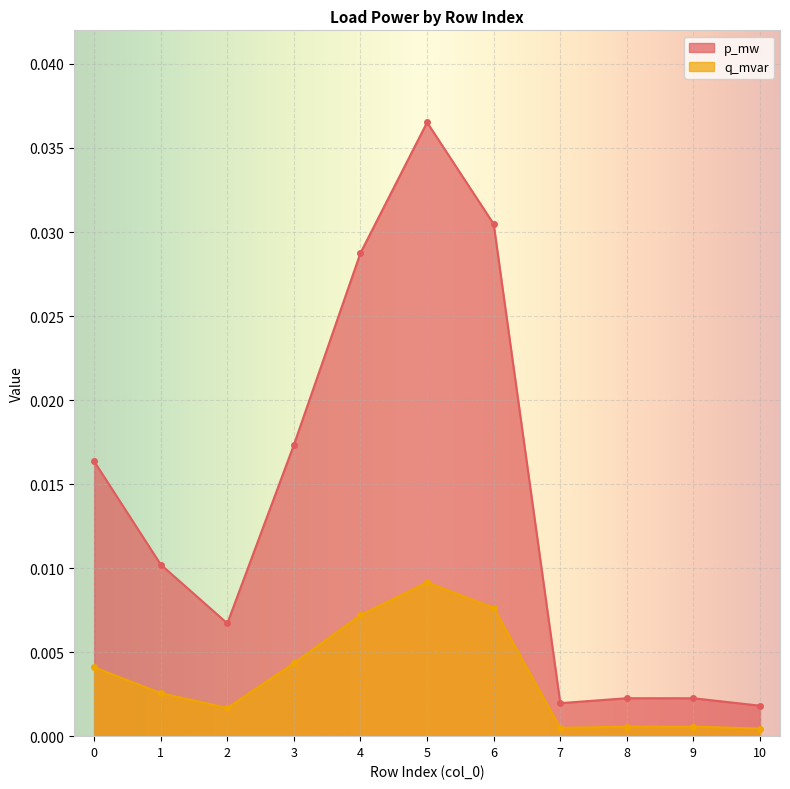

Where is q_mvar nearest to the value 0?

10